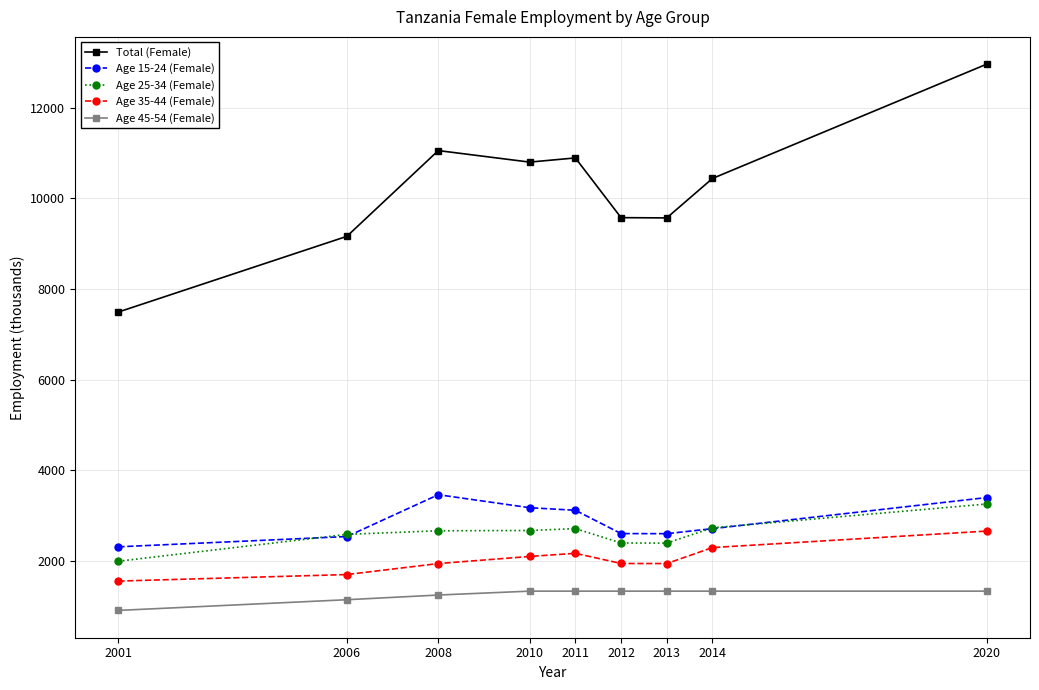

What is the approximate value of Age 25-34 (Female) at 2013?

2396.5